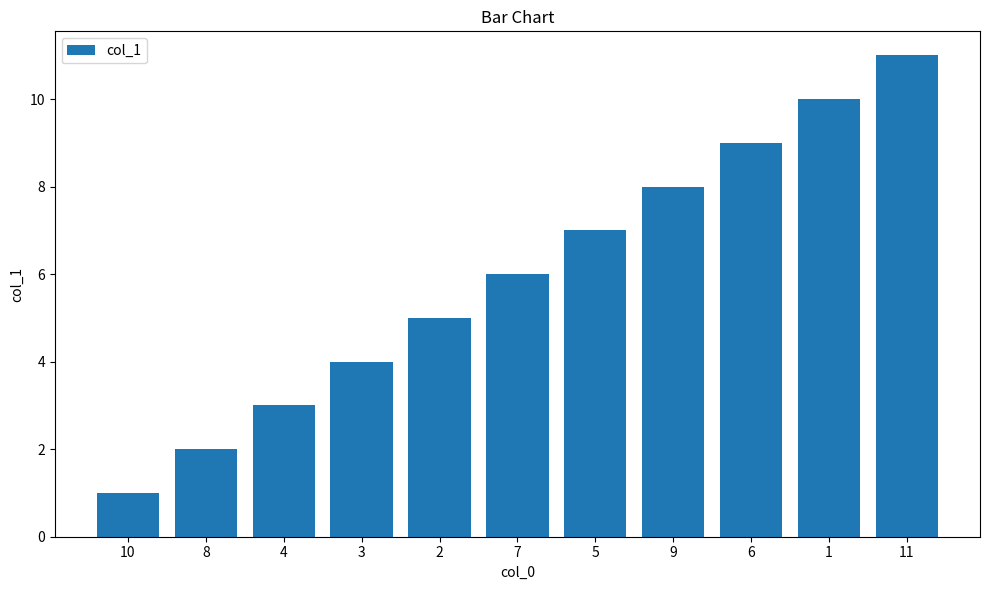

What is the maximum value shown in the chart?

11